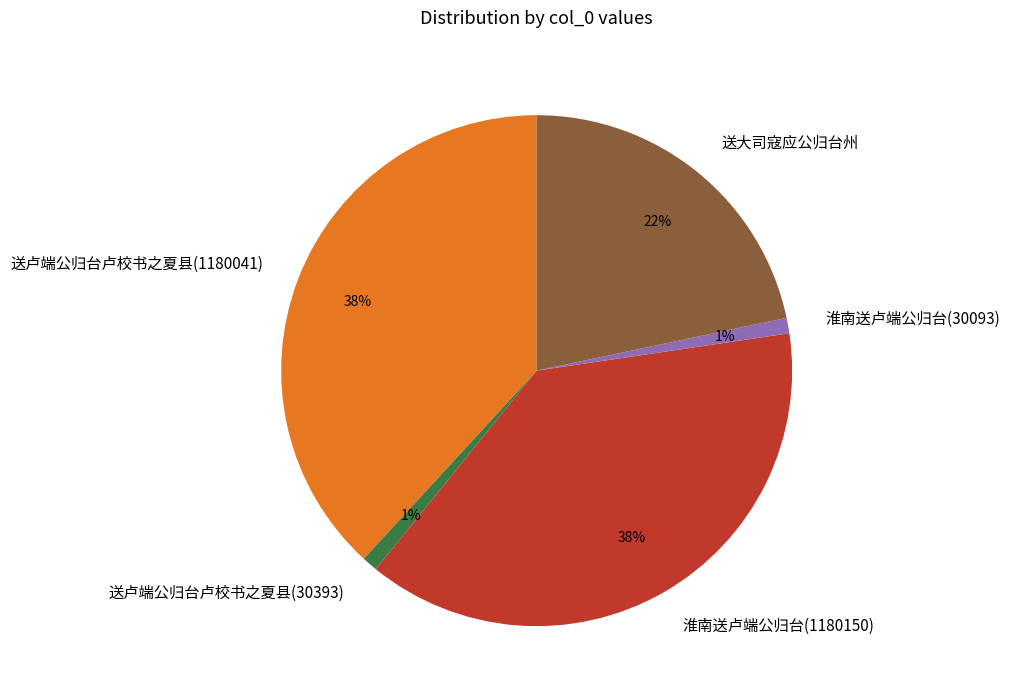

Is it true that 淮南送卢端公归台(30093) is 1% of the pie?

True